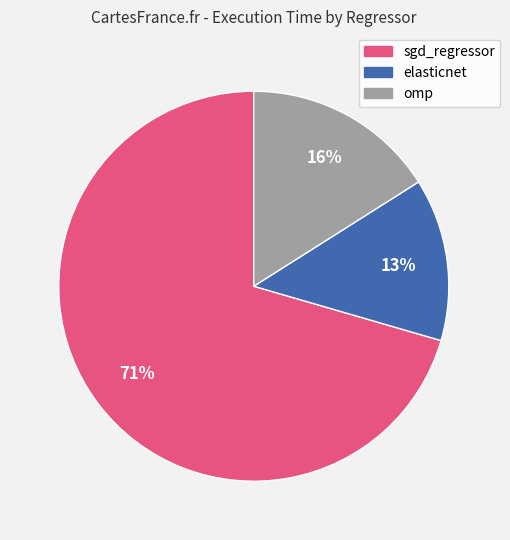

The omp slice represents 16% of the pie. True or false?

True